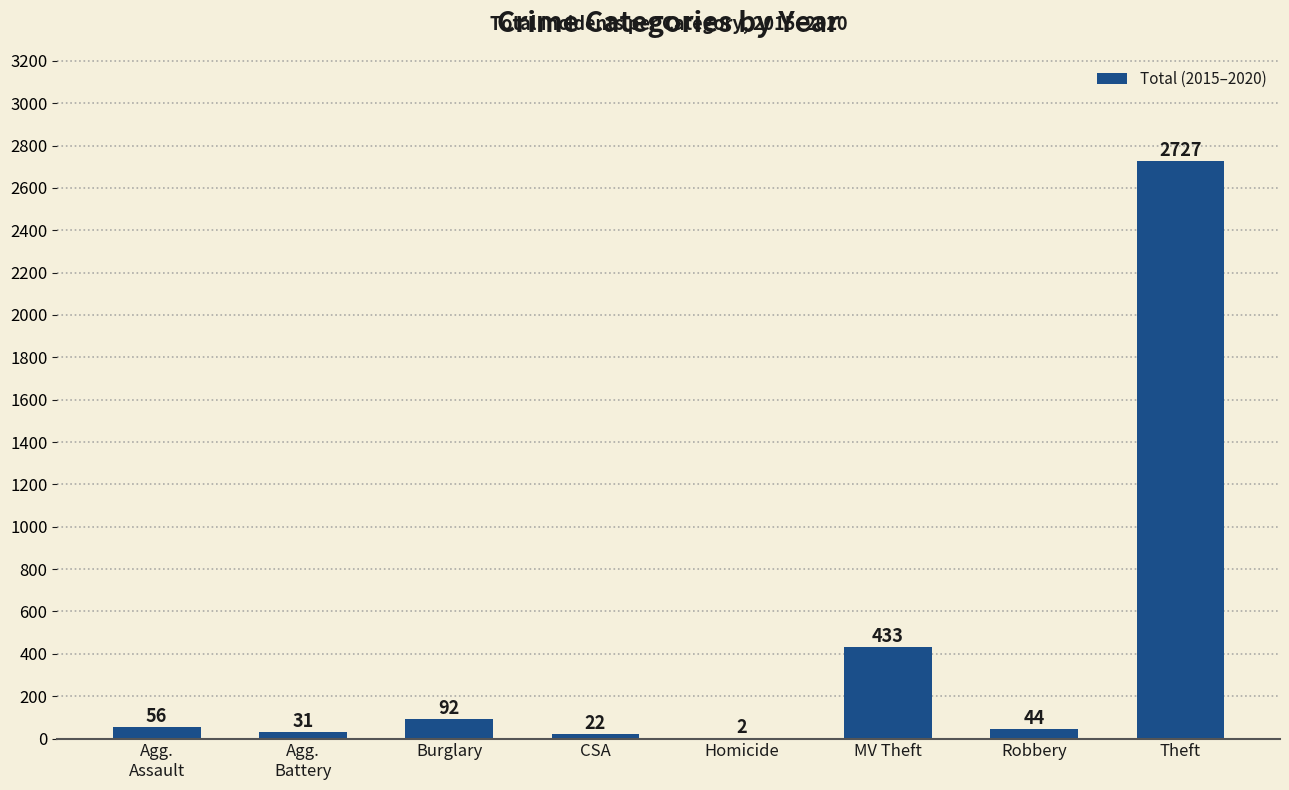

Are the bars grouped side by side (vs. stacked)?

No